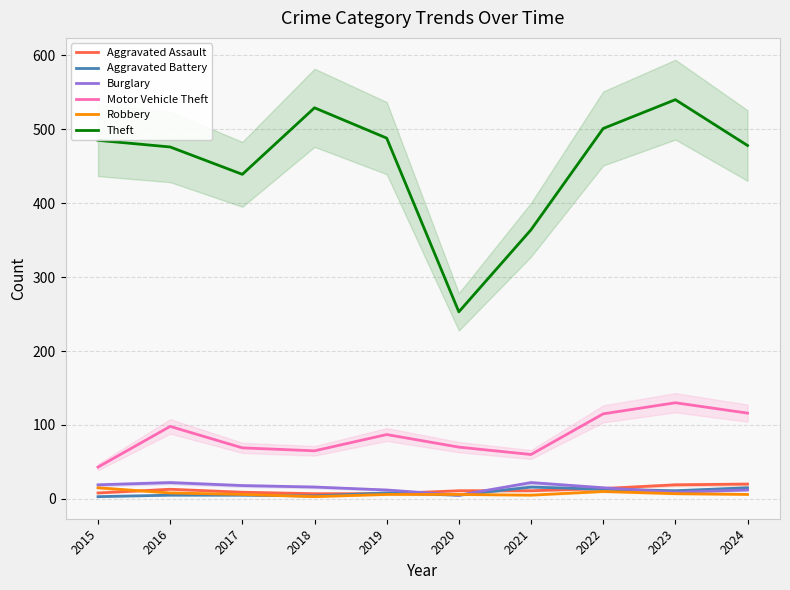

Does the chart display data point markers on the line(s)?

No